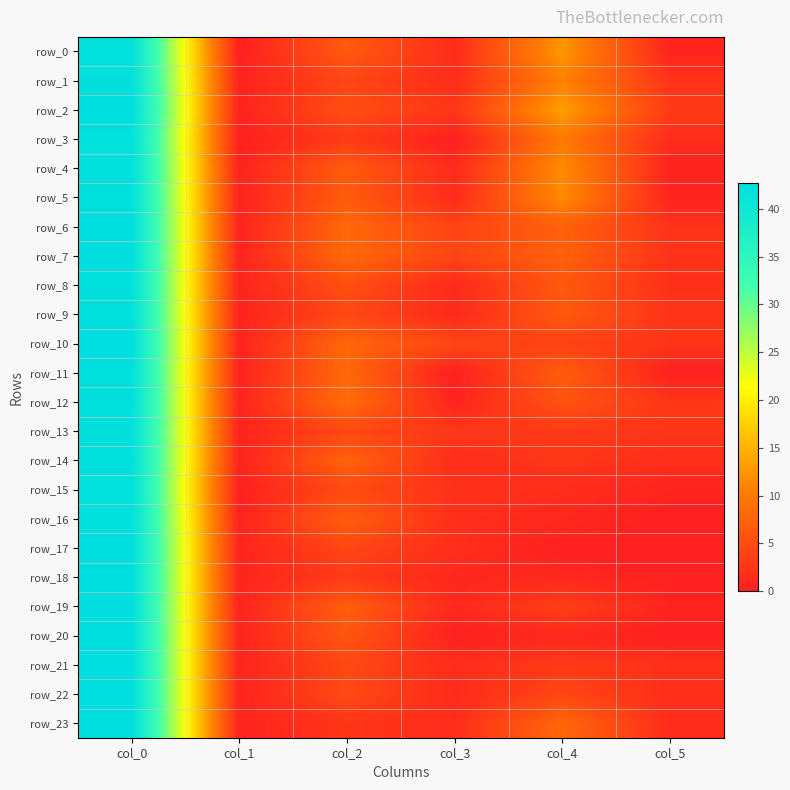

Reading left to right, extract all data points from this chart.

row_0: col_0=42.0	col_1=0.0	col_2=6.5	col_3=1.5	col_4=12.7	col_5=0.5
row_1: col_0=42.2	col_1=0.4	col_2=4.2	col_3=1.5	col_4=10.8	col_5=2.3
row_2: col_0=42.7	col_1=0.5	col_2=5.2	col_3=2.6	col_4=13.3	col_5=3.1
row_3: col_0=42.0	col_1=0.0	col_2=3.0	col_3=0.0	col_4=10.0	col_5=1.4
row_4: col_0=42.2	col_1=0.4	col_2=6.7	col_3=1.2	col_4=11.7	col_5=0.5
row_5: col_0=42.2	col_1=0.4	col_2=6.7	col_3=1.2	col_4=11.7	col_5=0.5
row_6: col_0=42.4	col_1=0.5	col_2=8.1	col_3=4.0	col_4=7.3	col_5=2.2
row_7: col_0=42.4	col_1=0.5	col_2=8.1	col_3=4.0	col_4=7.3	col_5=2.2
row_8: col_0=42.2	col_1=0.4	col_2=5.3	col_3=1.2	col_4=6.2	col_5=1.9
row_9: col_0=42.2	col_1=0.4	col_2=4.5	col_3=1.1	col_4=6.5	col_5=2.3
row_10: col_0=42.5	col_1=0.5	col_2=8.0	col_3=4.2	col_4=3.8	col_5=2.5
row_11: col_0=42.2	col_1=0.4	col_2=8.0	col_3=0.0	col_4=7.0	col_5=0.0
row_12: col_0=42.3	col_1=0.5	col_2=8.7	col_3=0.5	col_4=5.7	col_5=2.6
row_13: col_0=42.2	col_1=0.4	col_2=4.5	col_3=2.7	col_4=3.0	col_5=2.5
row_14: col_0=42.3	col_1=0.5	col_2=7.5	col_3=1.5	col_4=2.7	col_5=1.7
row_15: col_0=42.0	col_1=0.0	col_2=4.8	col_3=2.0	col_4=1.5	col_5=0.5
row_16: col_0=42.2	col_1=0.4	col_2=7.0	col_3=1.6	col_4=1.0	col_5=0.0
row_17: col_0=42.5	col_1=0.5	col_2=4.3	col_3=1.7	col_4=0.0	col_5=0.0
row_18: col_0=42.5	col_1=0.5	col_2=3.0	col_3=0.8	col_4=1.0	col_5=0.0
row_19: col_0=42.3	col_1=0.5	col_2=7.0	col_3=1.0	col_4=3.5	col_5=0.5
row_20: col_0=42.5	col_1=0.5	col_2=6.0	col_3=0.0	col_4=1.0	col_5=0.0
row_21: col_0=42.5	col_1=0.5	col_2=4.5	col_3=1.5	col_4=3.0	col_5=2.0
row_22: col_0=42.5	col_1=0.5	col_2=4.7	col_3=1.2	col_4=4.3	col_5=1.7
row_23: col_0=42.5	col_1=0.5	col_2=2.5	col_3=1.5	col_4=8.0	col_5=1.4